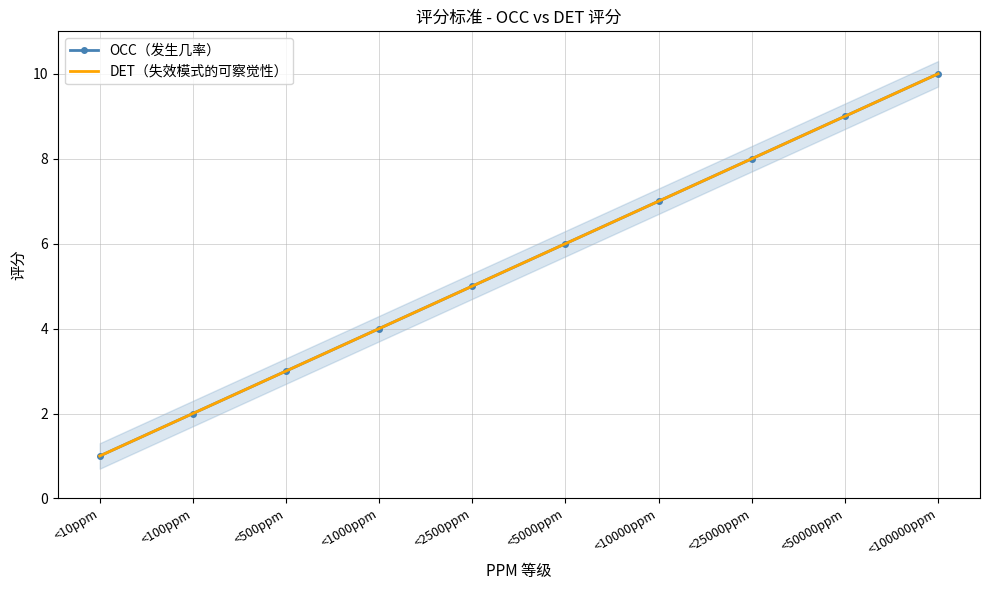

At which label does OCC（发生几率） first exceed 6?

<10000ppm